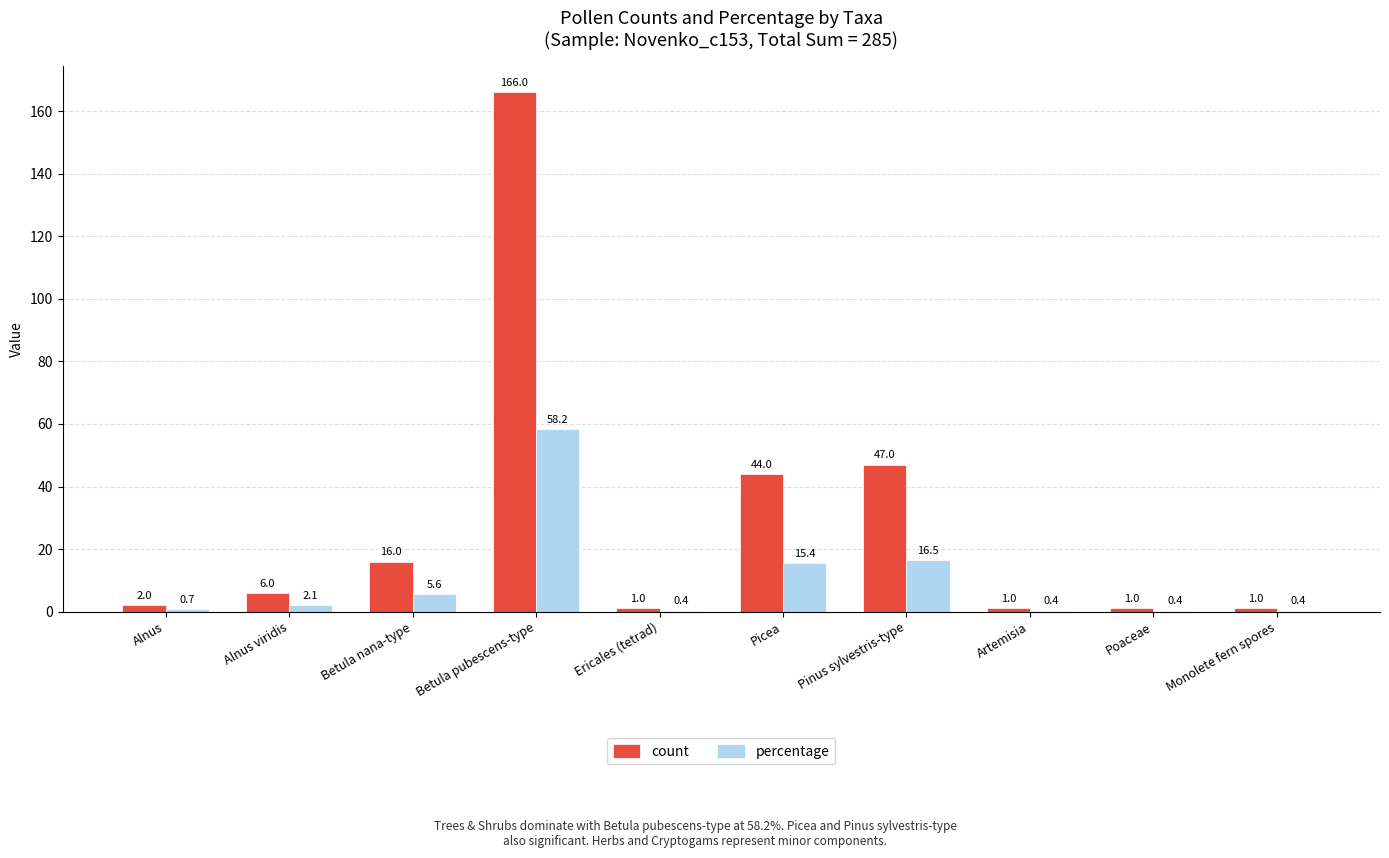

At which category is the sum across all series the highest?

Betula pubescens-type